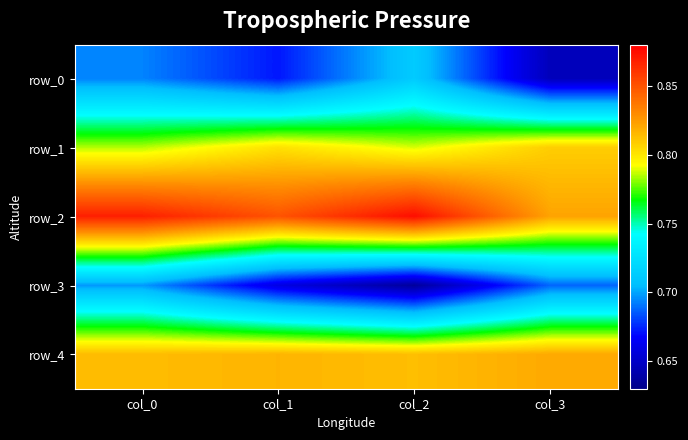

Is it true that row_1 equals 0.8 at col_2?

True